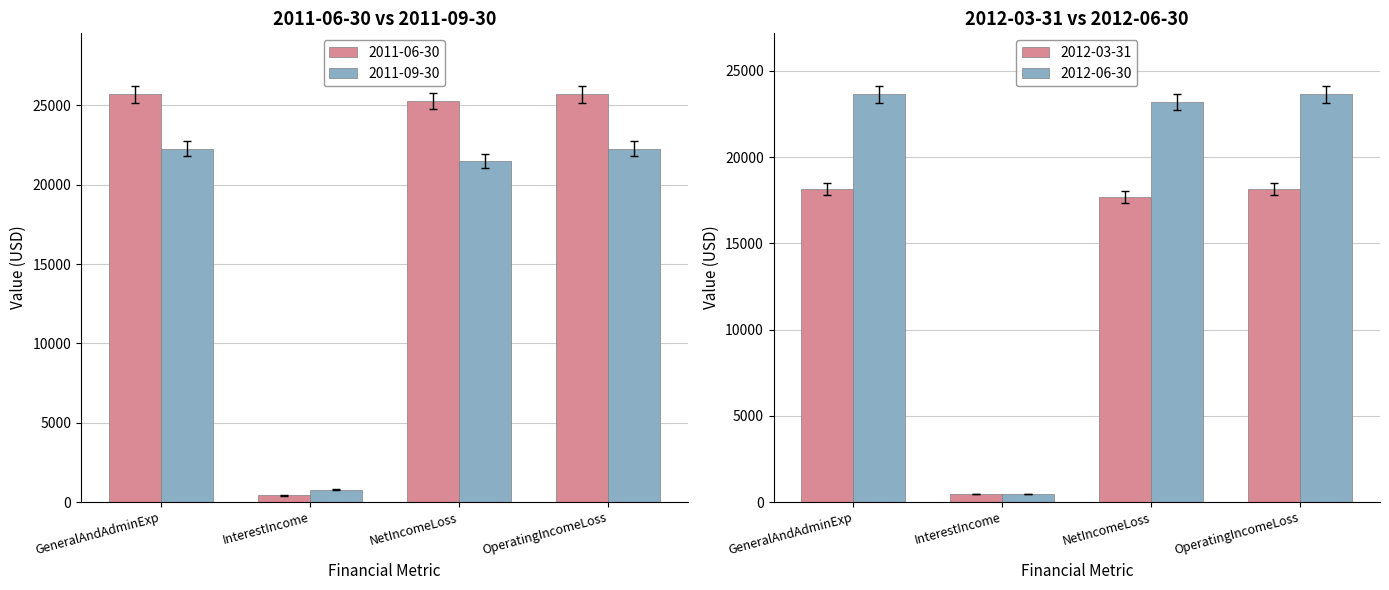

True or false: 2011-09-30 has a value of 28418 at NetIncomeLoss.

False